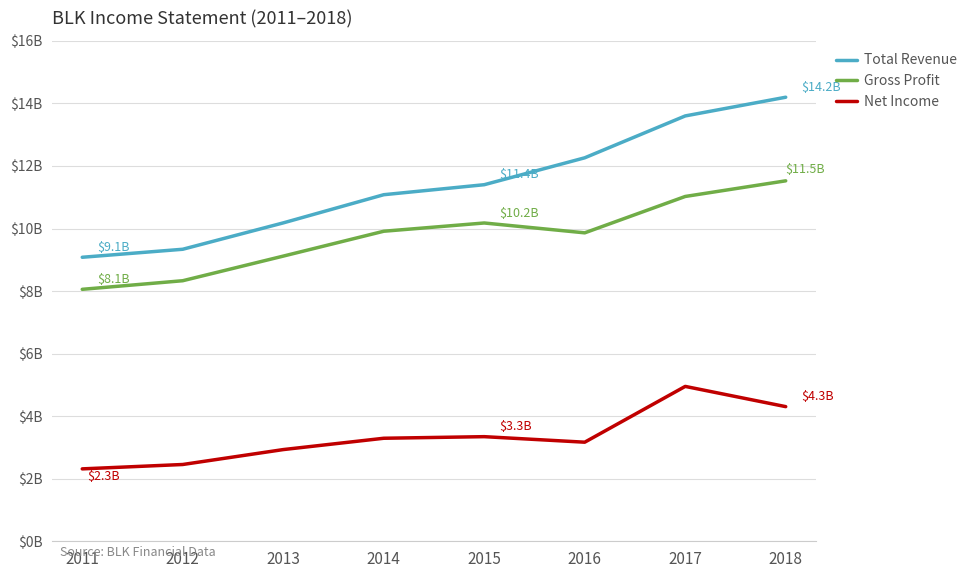

What is the smallest value displayed?

2.3